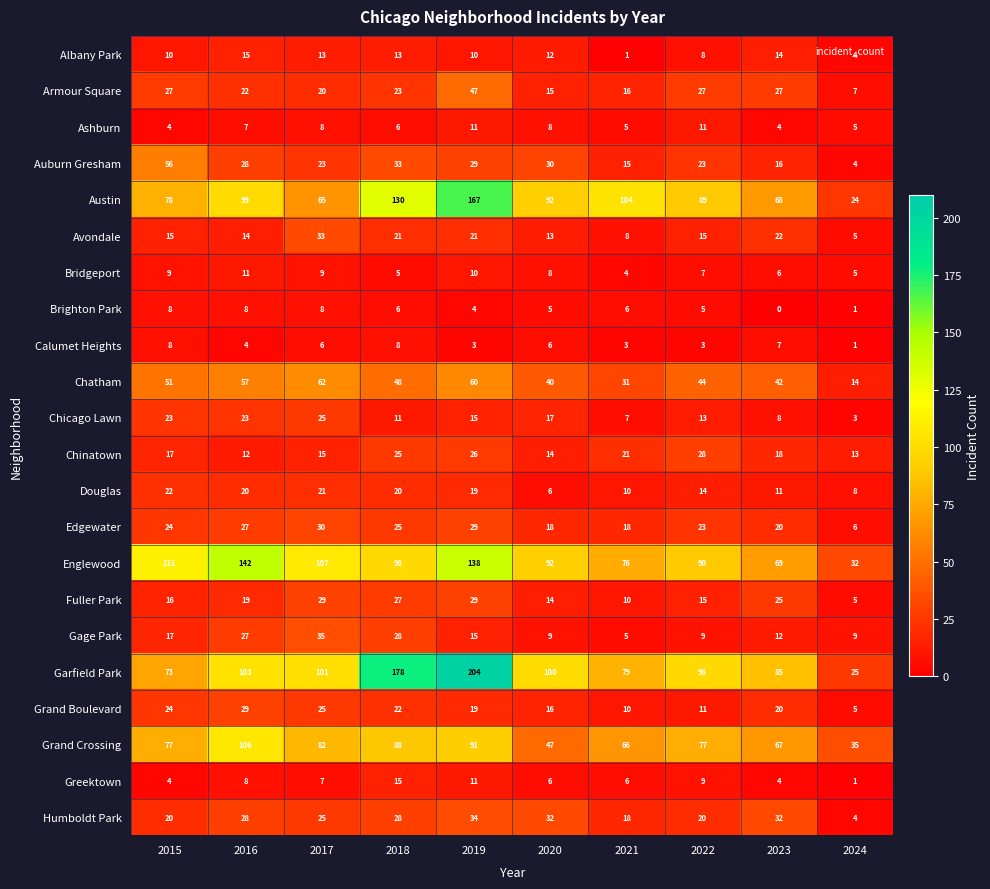

The Austin series shows 99 at 2016. True or false?

True